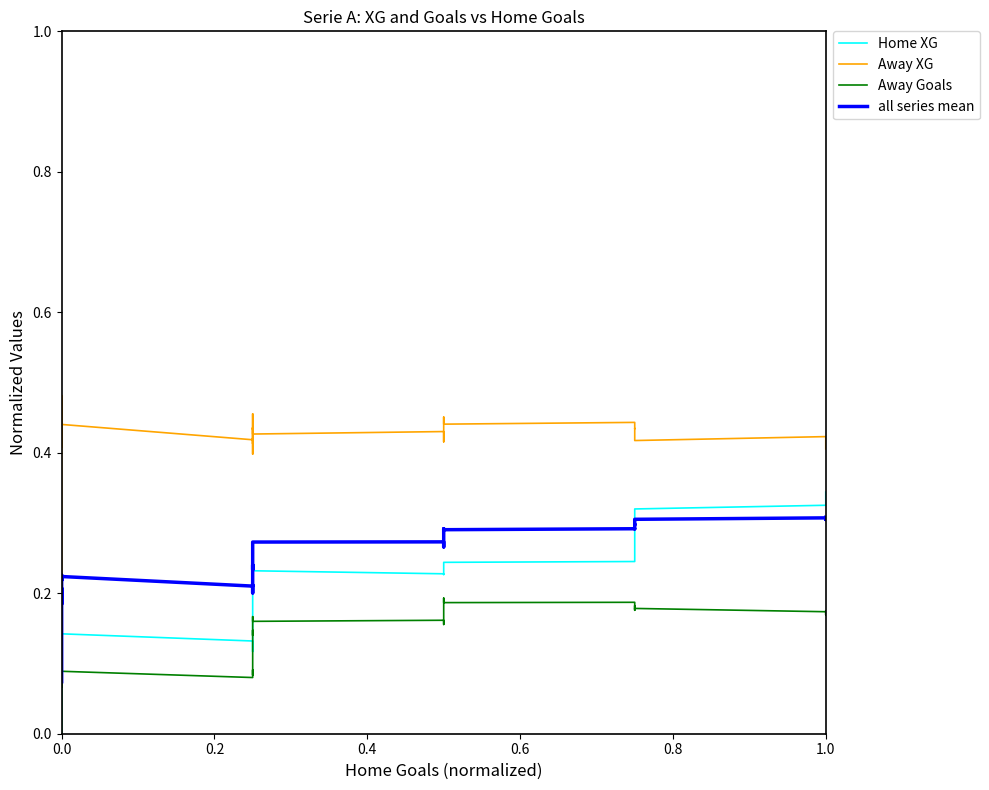

How many lines are shown in the chart?

4